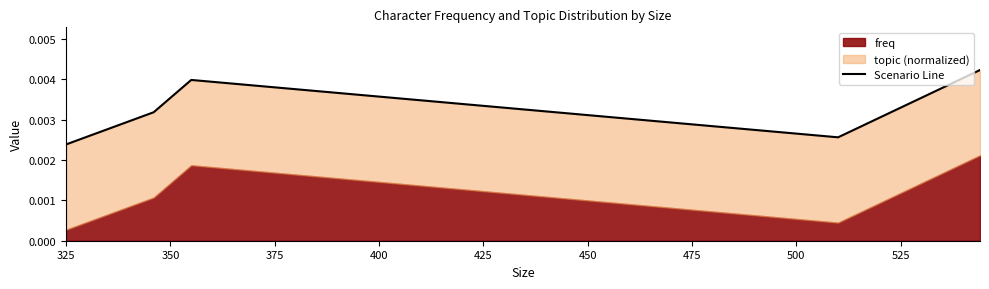

How many interior local valleys (lower than both neighbors) does the data have?

1